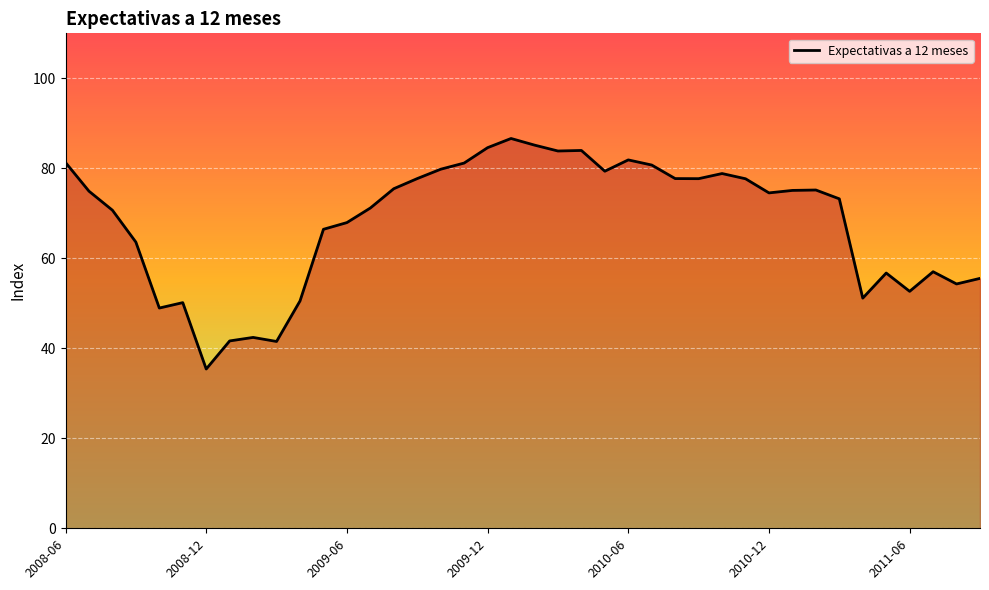

True or false: there are more than 0 points higher than both neighbors.

True